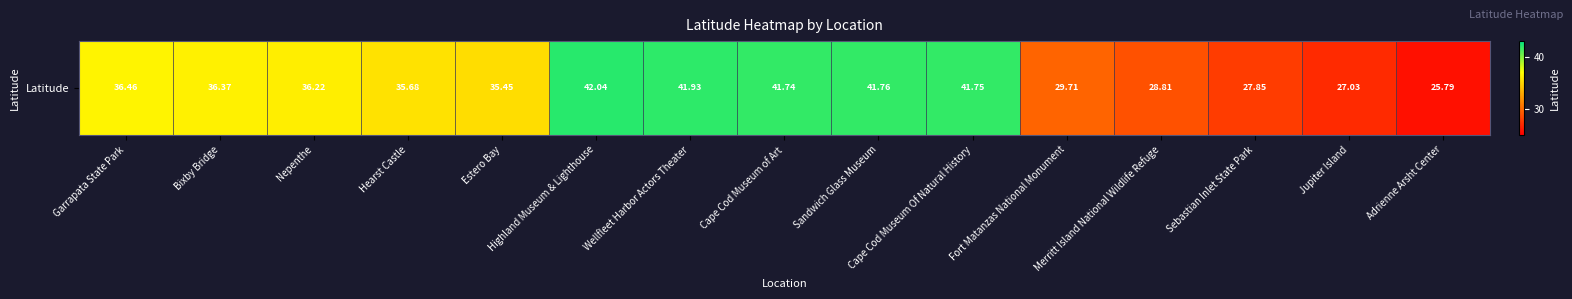

The chart shows a value of 35.4 at Estero Bay. True or false?

True